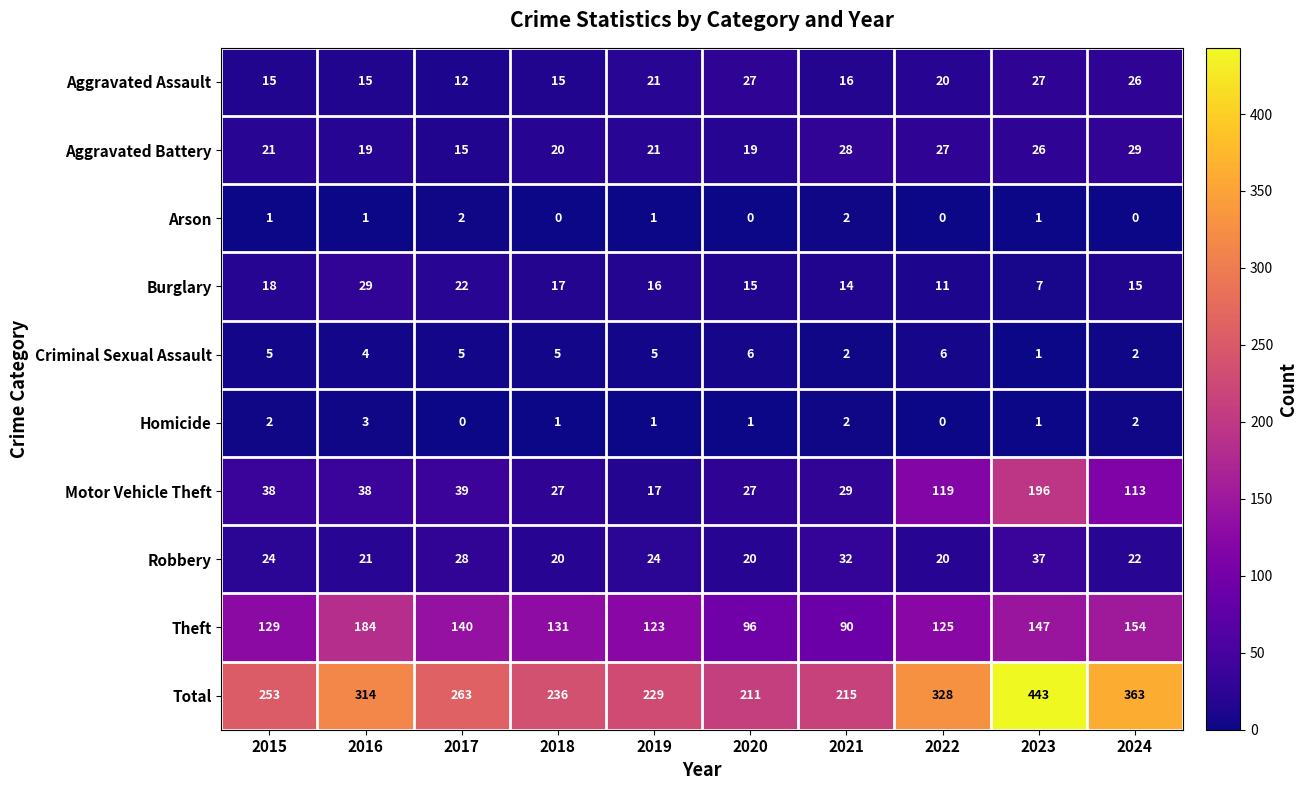

What is the difference between the maximum and minimum values in the Total series?

232